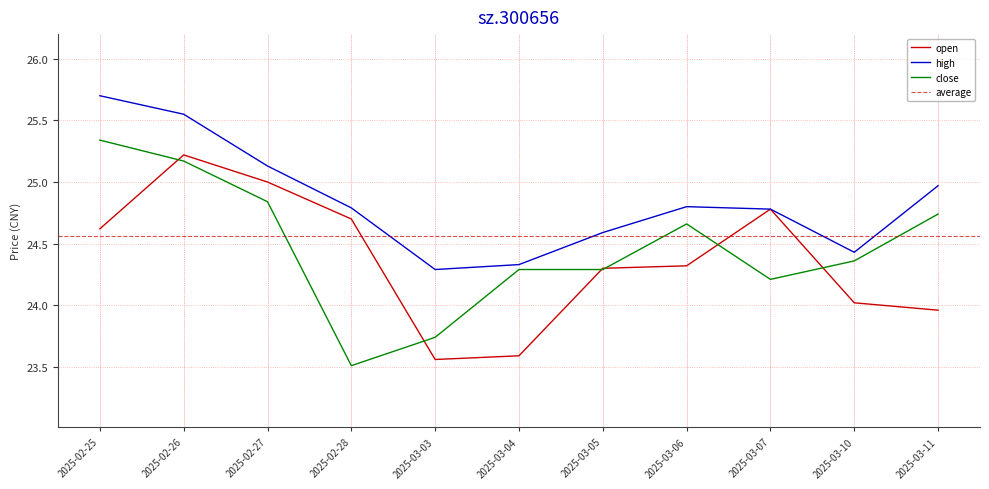

At how many categories does at least one series exceed 23?

11